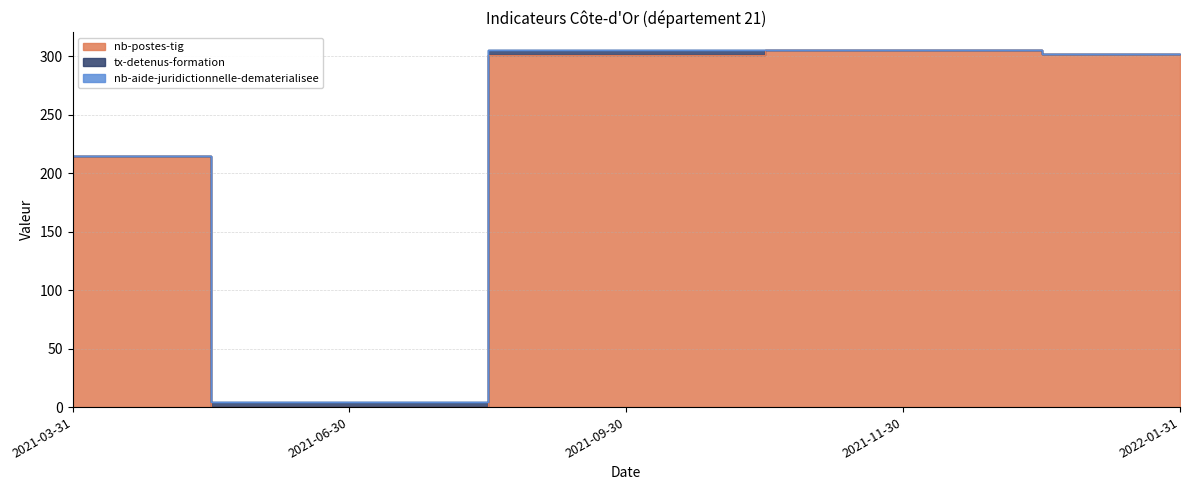

Rank the series by their maximum value, from highest to lowest.

nb-postes-tig, tx-detenus-formation, nb-aide-juridictionnelle-dematerialisee